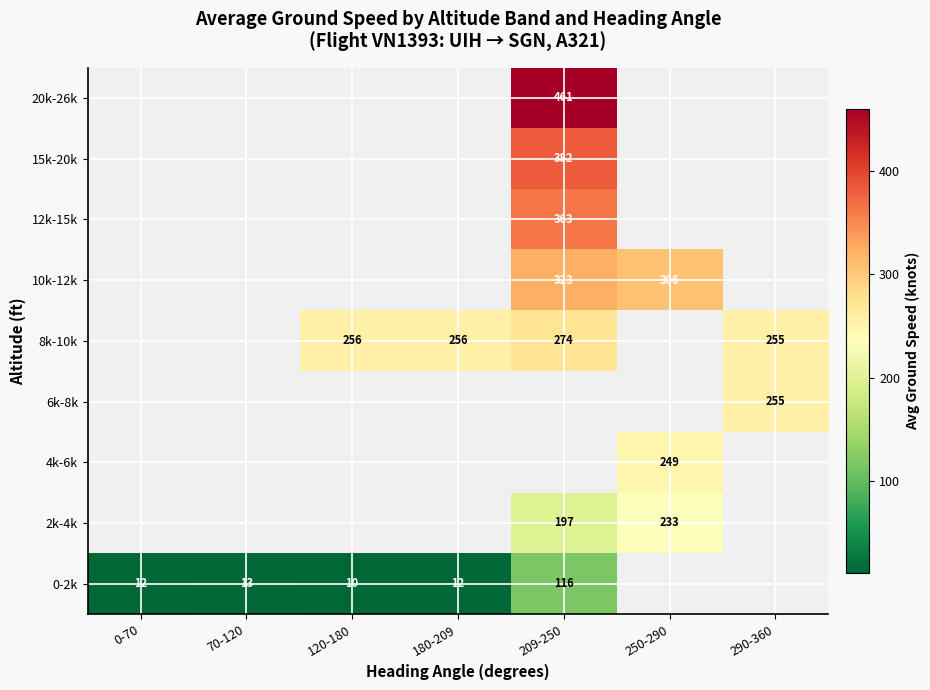

Is it true that 0-2k equals 13 at 70-120?

True